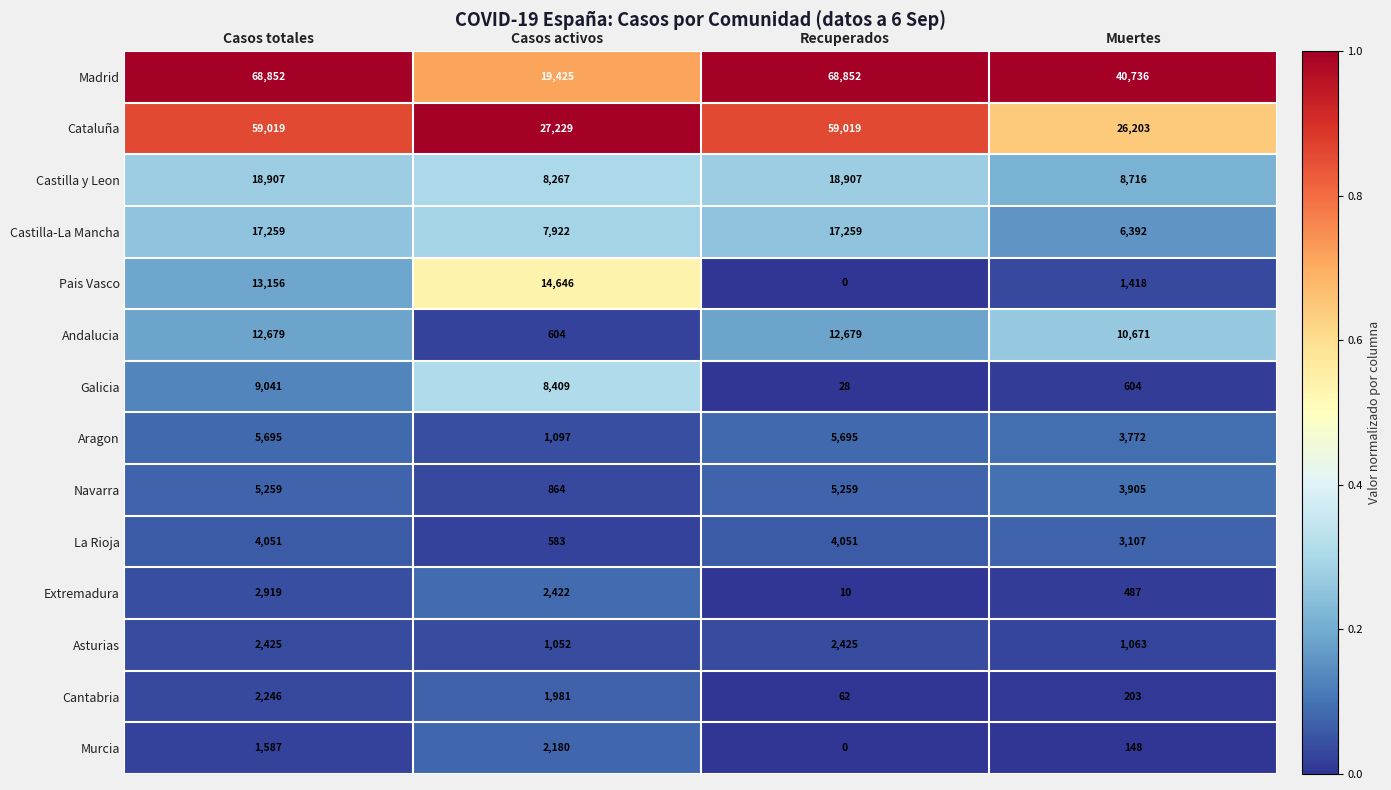

Which series has the widest spread of values?

Madrid